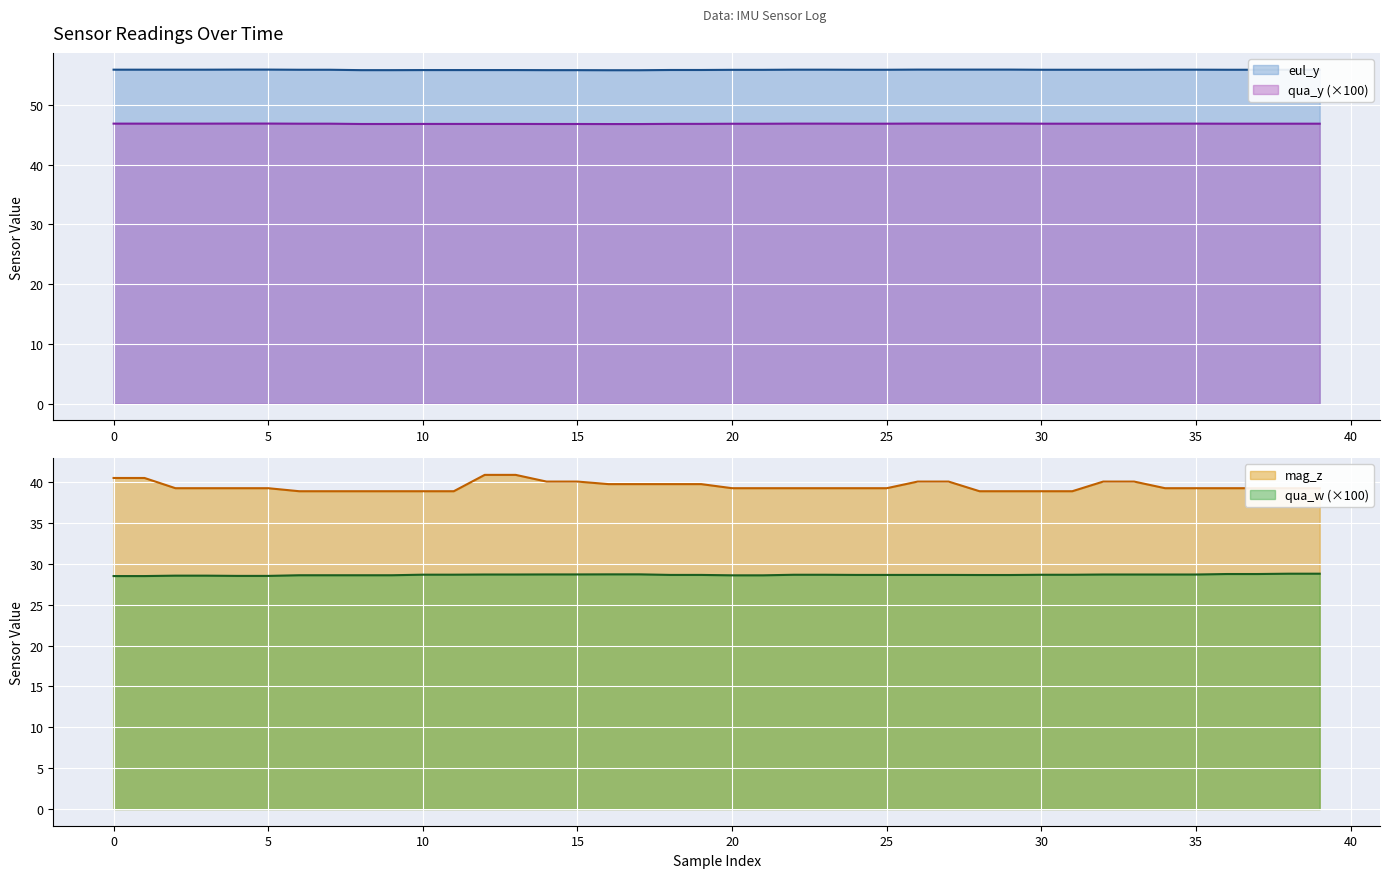

Reading left to right, list all the values displayed in this chart.

eul_y: 55.9	55.9	55.9	55.9	55.9	55.9	55.9	55.9	55.8	55.8	55.8	55.8	55.8	55.8	55.8	55.8	55.8	55.8	55.8	55.8	55.8	55.8	55.9	55.9	55.9	55.9	55.9	55.9	55.9	55.9	55.9	55.9	55.9	55.9	55.9	55.9	55.9	55.9	55.9	55.9
qua_y: 46.9	46.9	46.9	46.9	46.9	46.9	46.8	46.8	46.8	46.8	46.8	46.8	46.8	46.8	46.8	46.8	46.8	46.8	46.8	46.8	46.8	46.8	46.9	46.9	46.8	46.8	46.9	46.9	46.9	46.9	46.8	46.8	46.8	46.8	46.9	46.9	46.8	46.8	46.8	46.8
qua_w: 28.5	28.5	28.5	28.5	28.5	28.5	28.6	28.6	28.6	28.6	28.7	28.7	28.7	28.7	28.7	28.7	28.7	28.7	28.6	28.6	28.6	28.6	28.7	28.7	28.6	28.6	28.6	28.6	28.6	28.6	28.7	28.7	28.7	28.7	28.7	28.7	28.7	28.7	28.8	28.8
mag_z: 40.5	40.5	39.2	39.2	39.2	39.2	38.9	38.9	38.9	38.9	38.9	38.9	40.9	40.9	40.1	40.1	39.8	39.8	39.8	39.8	39.2	39.2	39.2	39.2	39.2	39.2	40.1	40.1	38.9	38.9	38.9	38.9	40.1	40.1	39.2	39.2	39.2	39.2	39.2	39.2